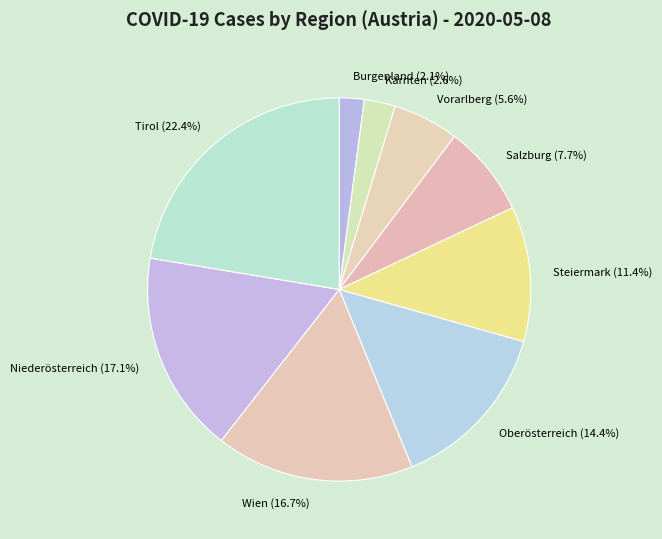

How many segments does this pie chart have?

9